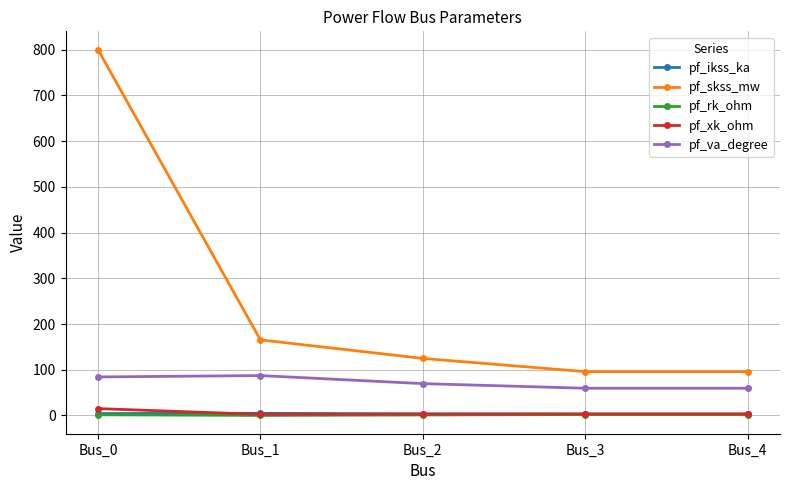

Which series has the largest range (max minus min)?

pf_skss_mw